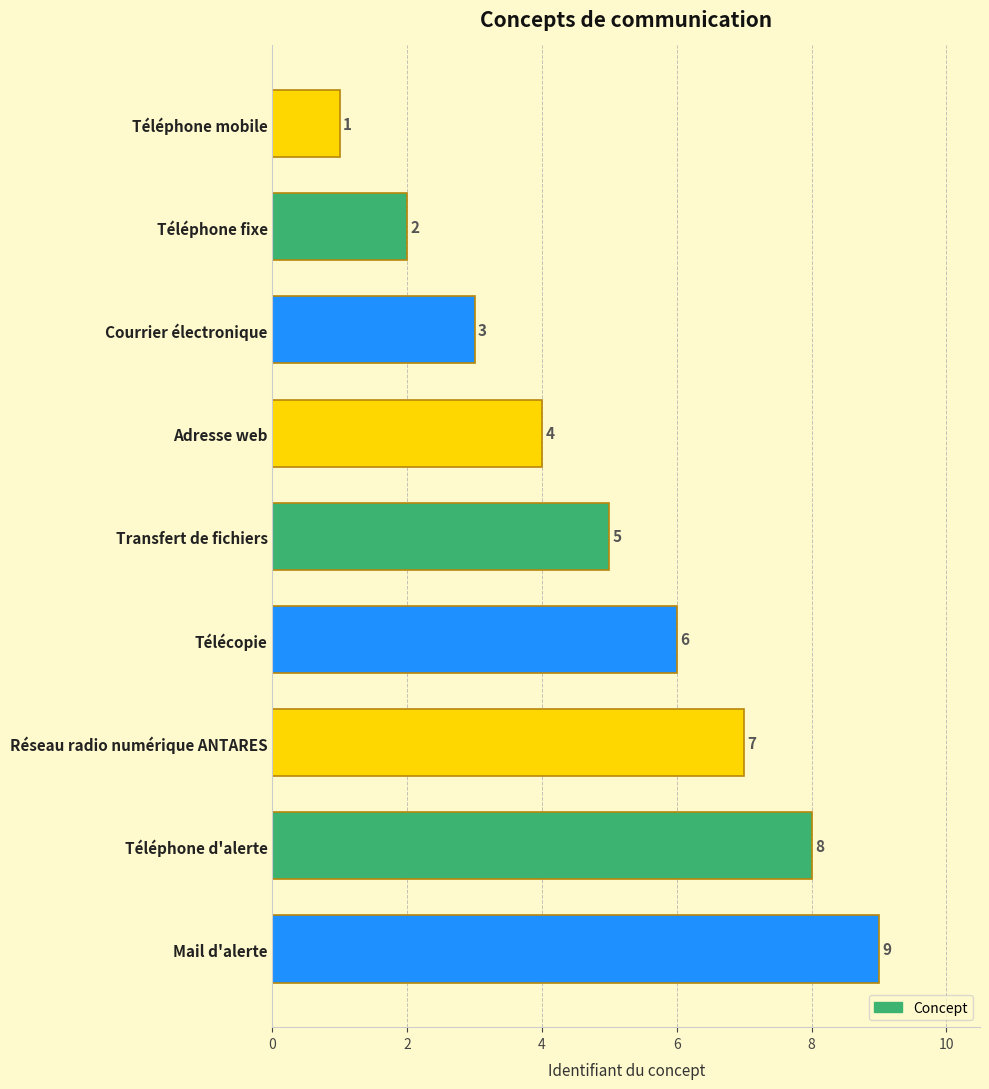

What is the change in value from Courrier électronique to Transfert de fichiers?

+2